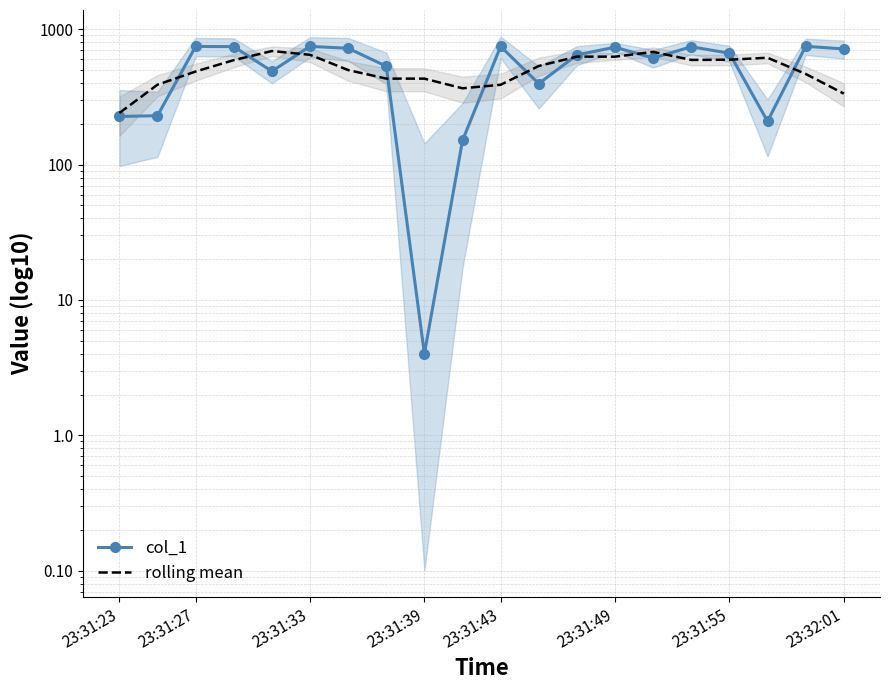

Is it true that rolling mean equals 616.3 at 17?

True